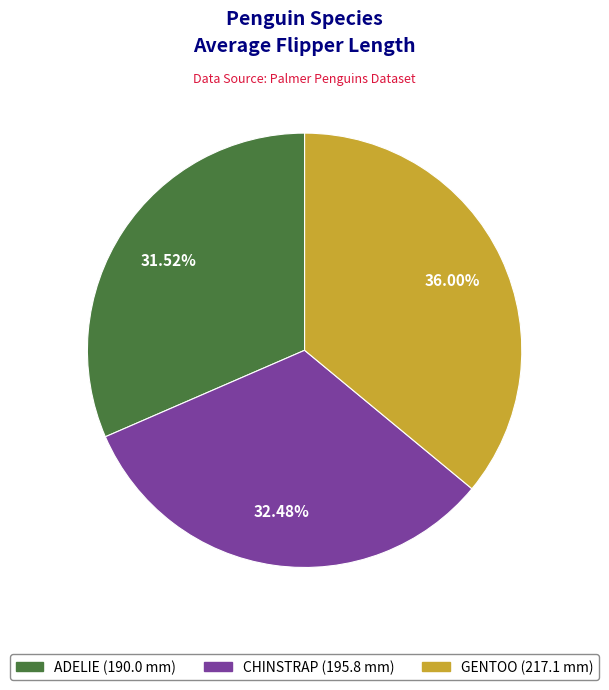

The ADELIE slice represents 32% of the pie. True or false?

True